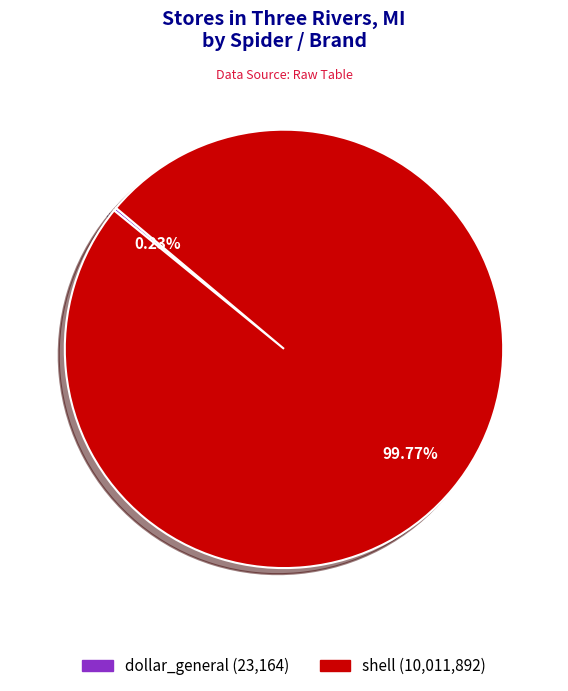

Is there a majority slice in this chart?

Yes